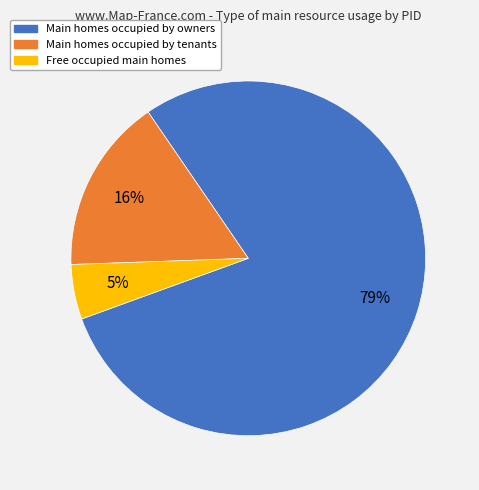

To the nearest percent, what is the average slice percentage?

33%